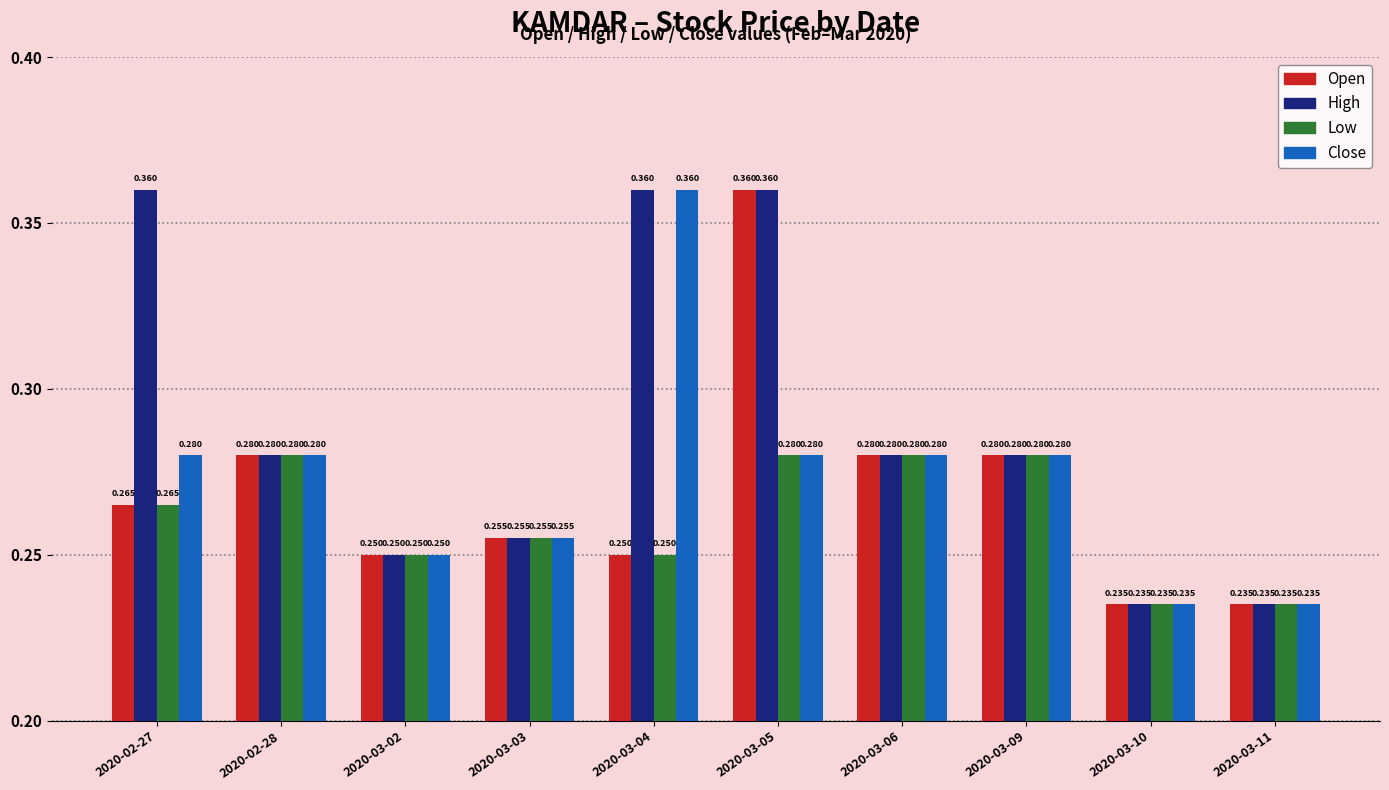

How many bars are there in total?

40